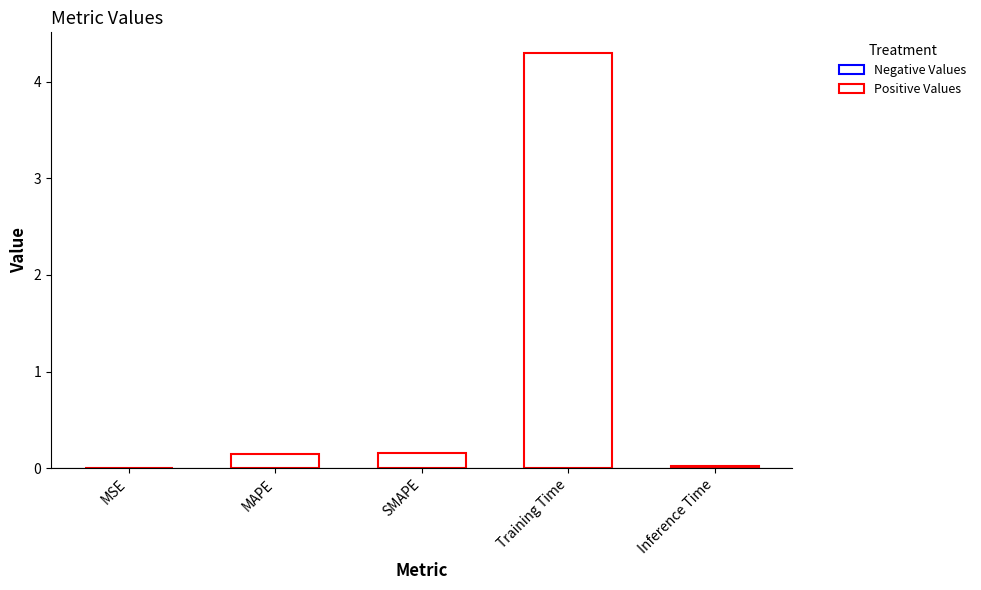

What is the change in value from MAPE to Inference Time?

-0.1